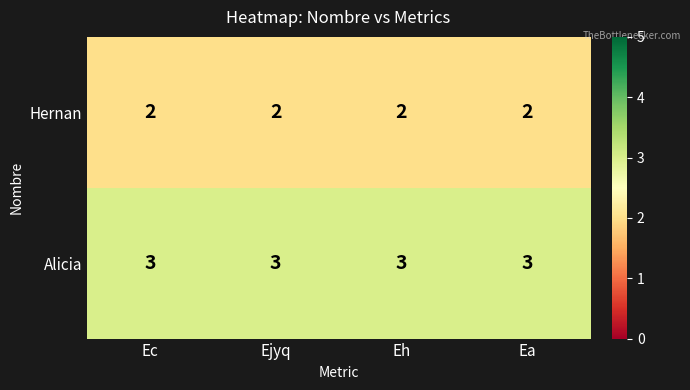

True or false: Alicia has a value of 4 at Ec.

False